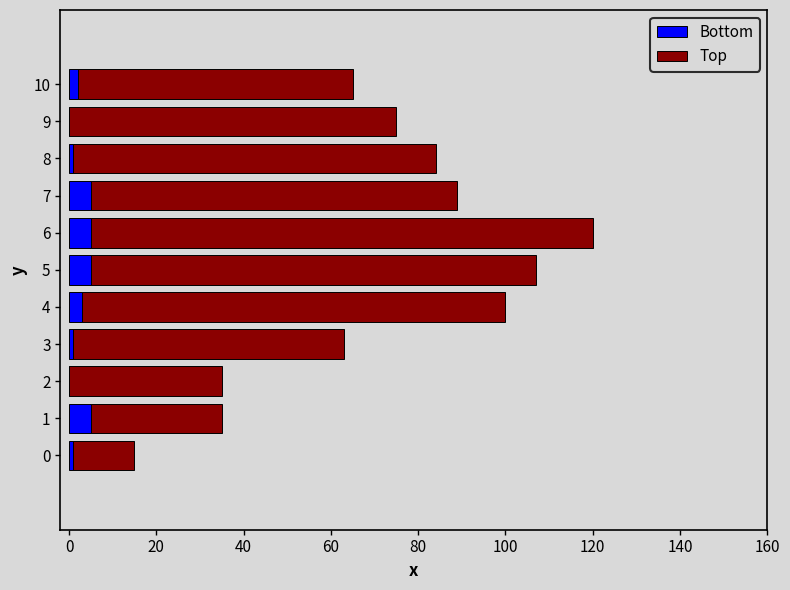

At which category is the sum across all series the highest?

6